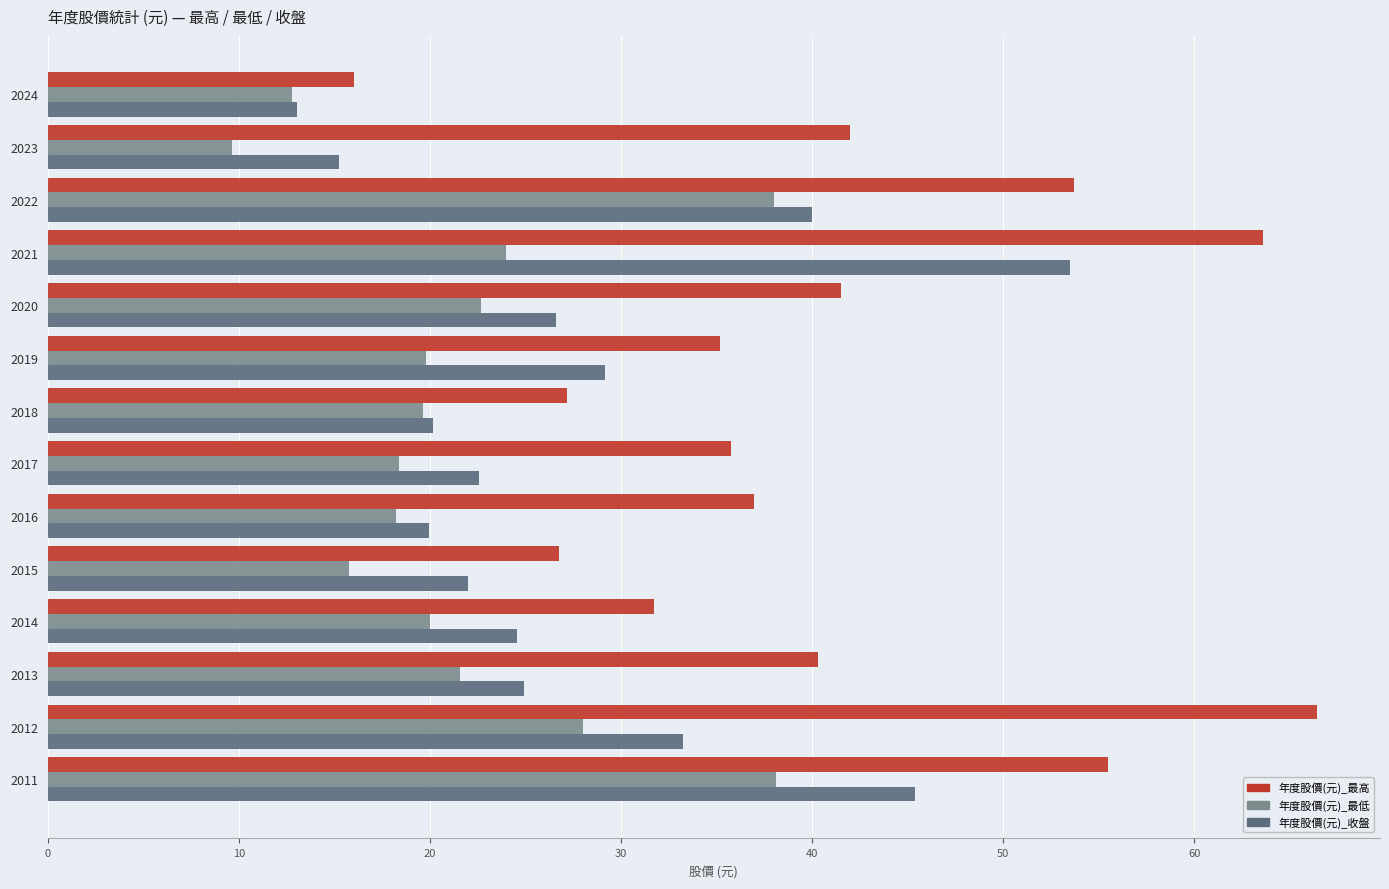

The 年度股價(元)_最低 series shows 7.3 at 2017. True or false?

False